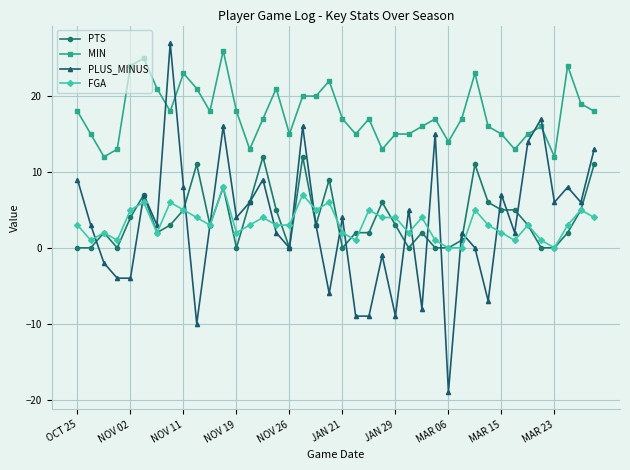

Which series has the widest spread of values?

PLUS_MINUS